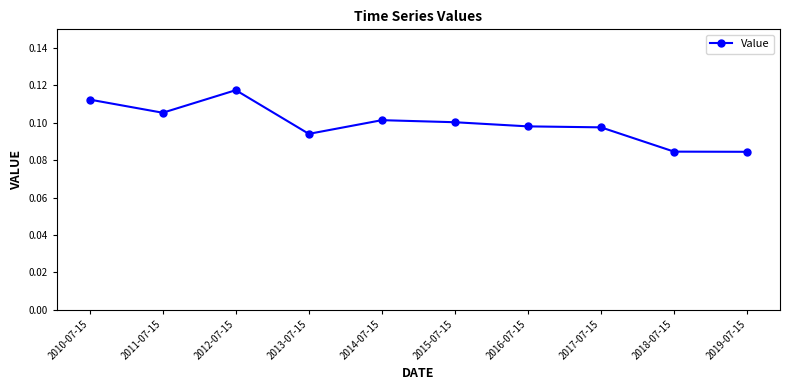

The value at 2019-07-15 is 0.1. True or false?

True